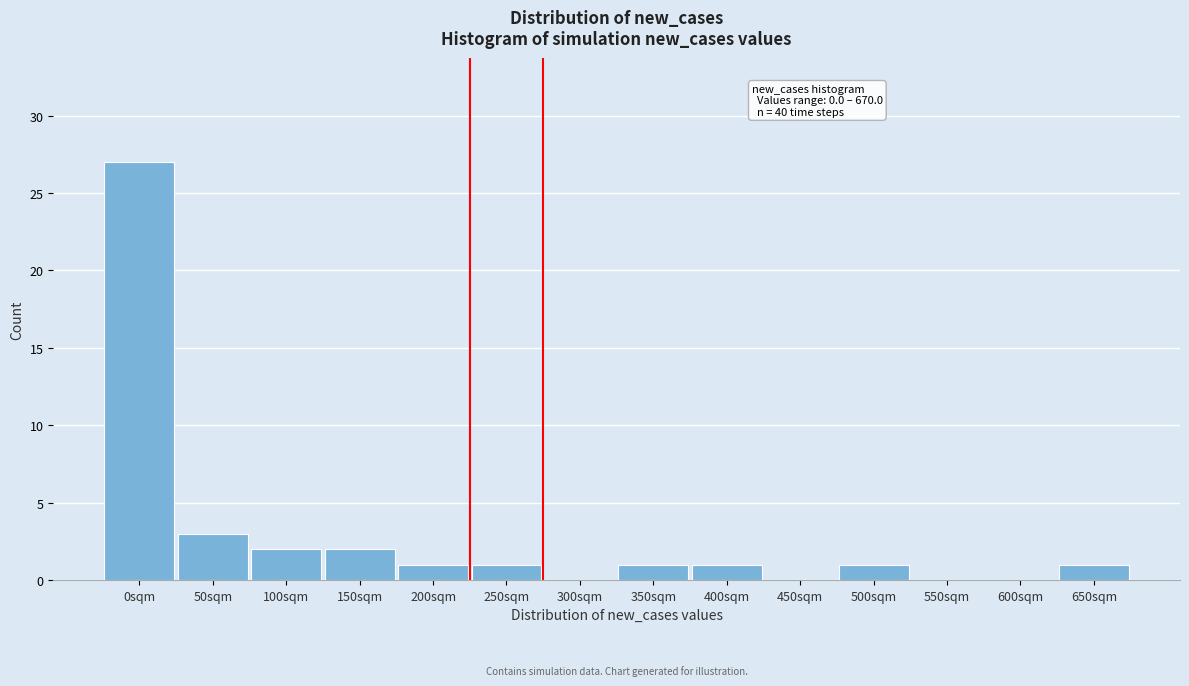

Reading right to left, extract all data points from this chart.

650sqm=1	600sqm=0	550sqm=0	500sqm=1	450sqm=0	400sqm=1	350sqm=1	300sqm=0	250sqm=1	200sqm=1	150sqm=2	100sqm=2	50sqm=3	0sqm=27